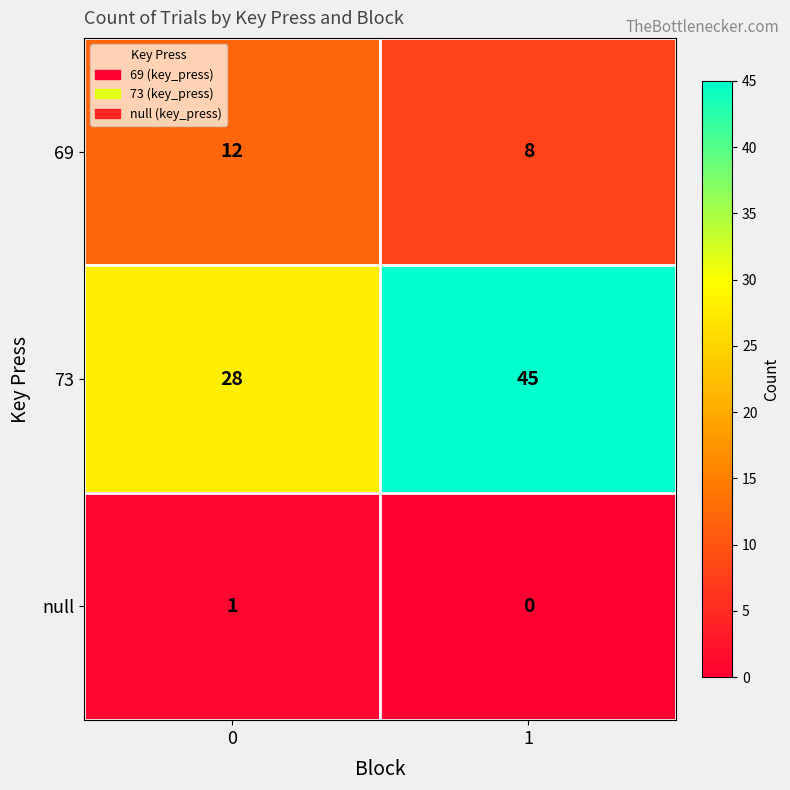

True or false: 73 has a value of 15 at 0.

False